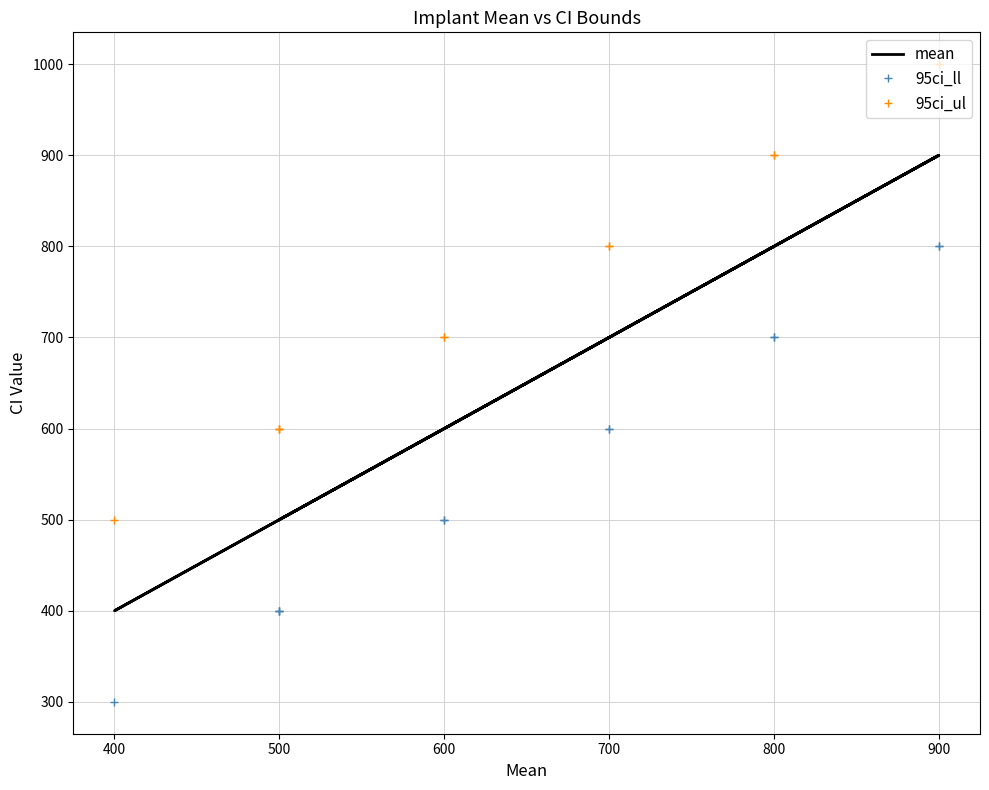

What is the sum of all 95ci_ul values?

9100